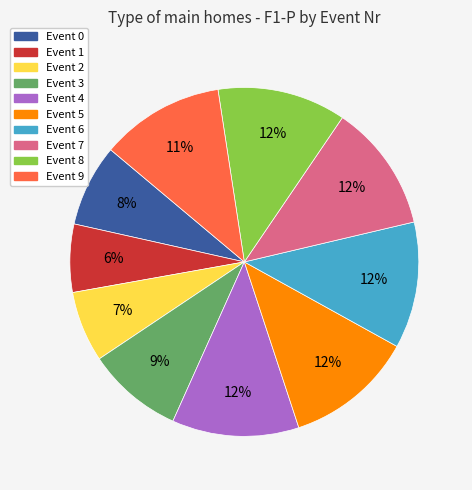

Is there any slice that represents more than half of the pie?

No